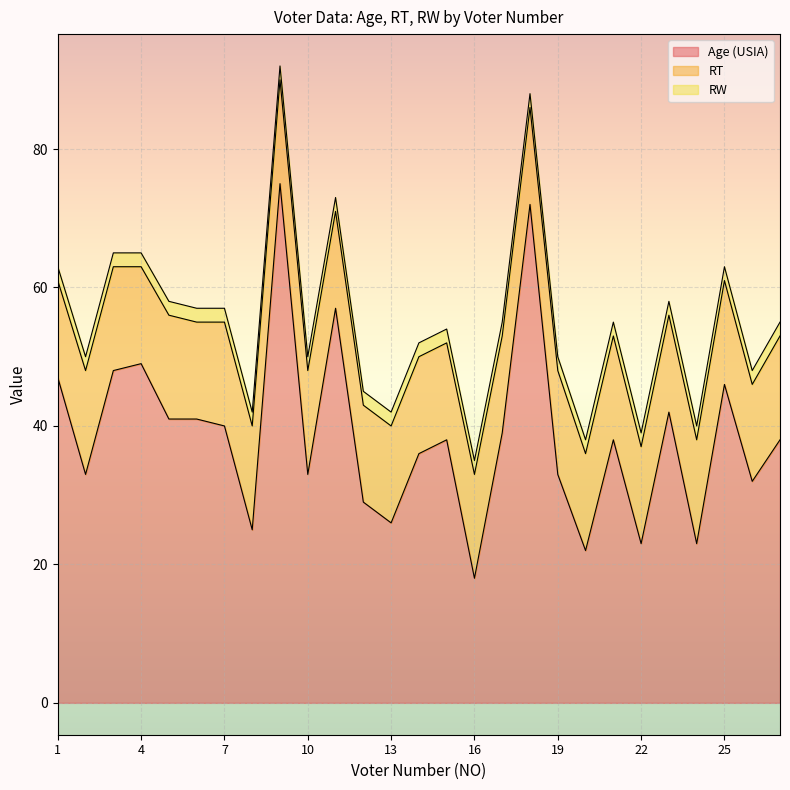

What is the minimum value for RW?

2